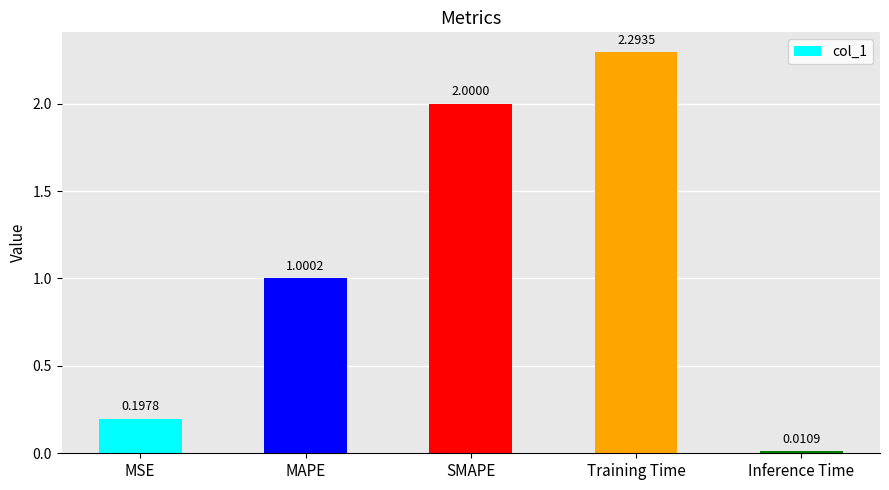

At which label is the value closest to 1?

MAPE